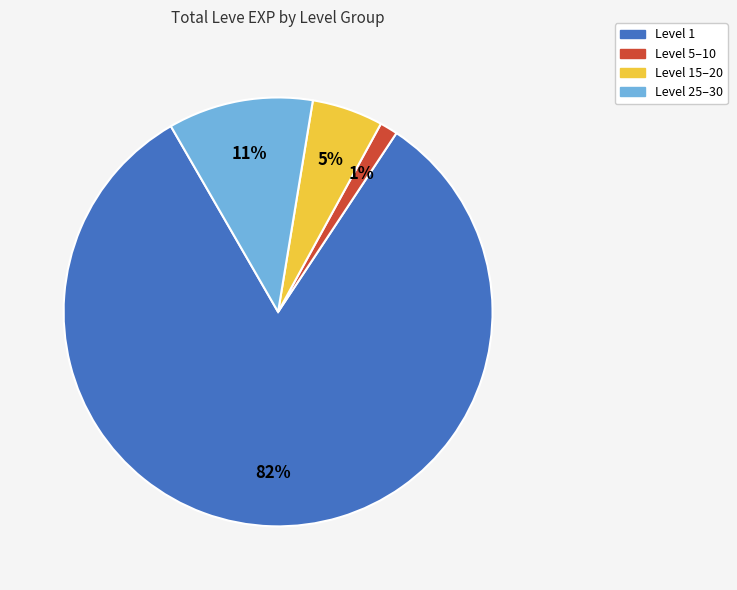

Does any single category account for the majority?

Yes